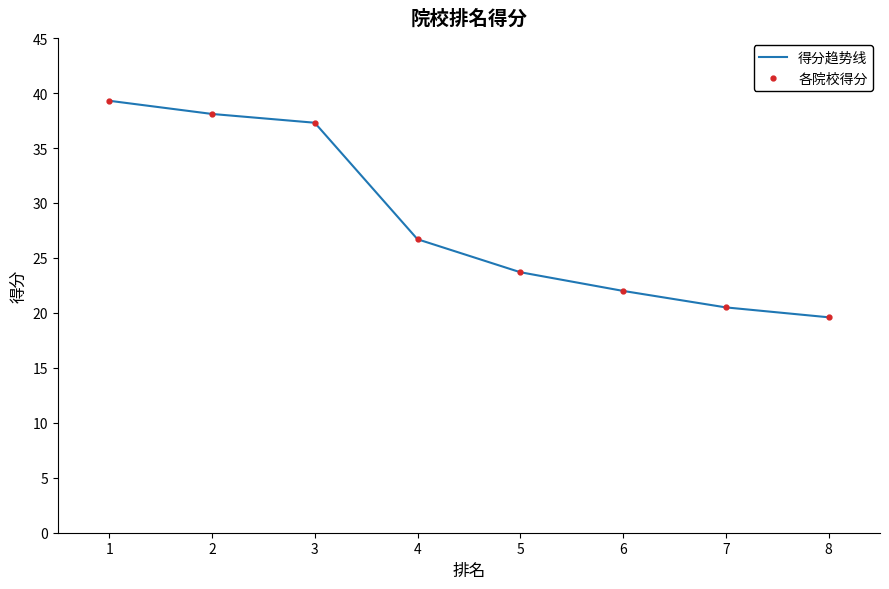

Read the 得分趋势线 value at 2.

38.1